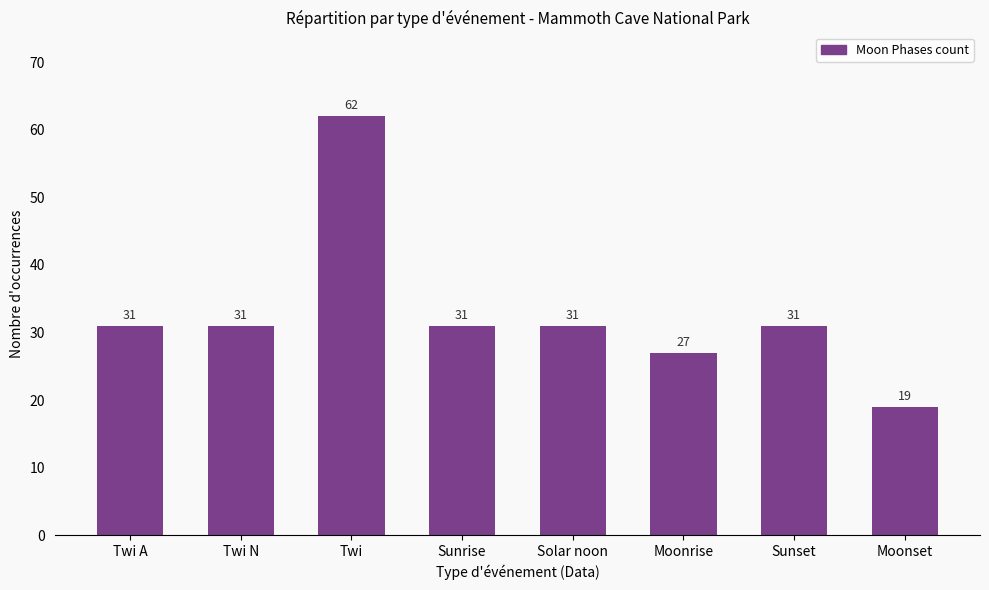

What value does the data have at Solar noon, to the nearest 10?

30